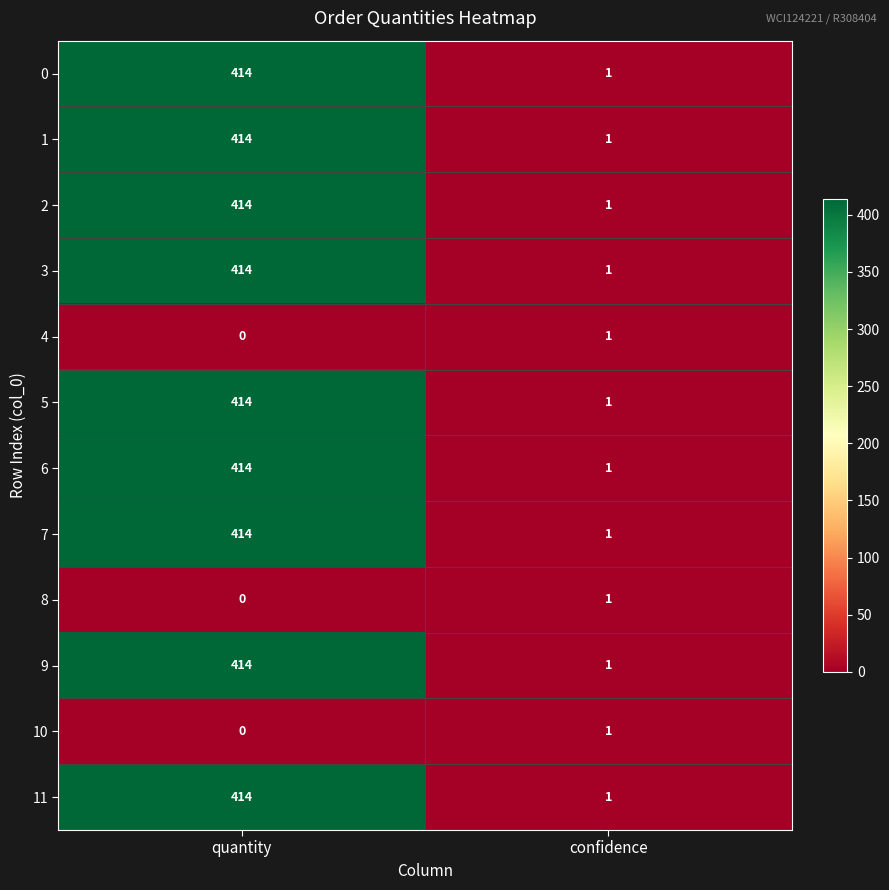

How many data points does each series have?

2